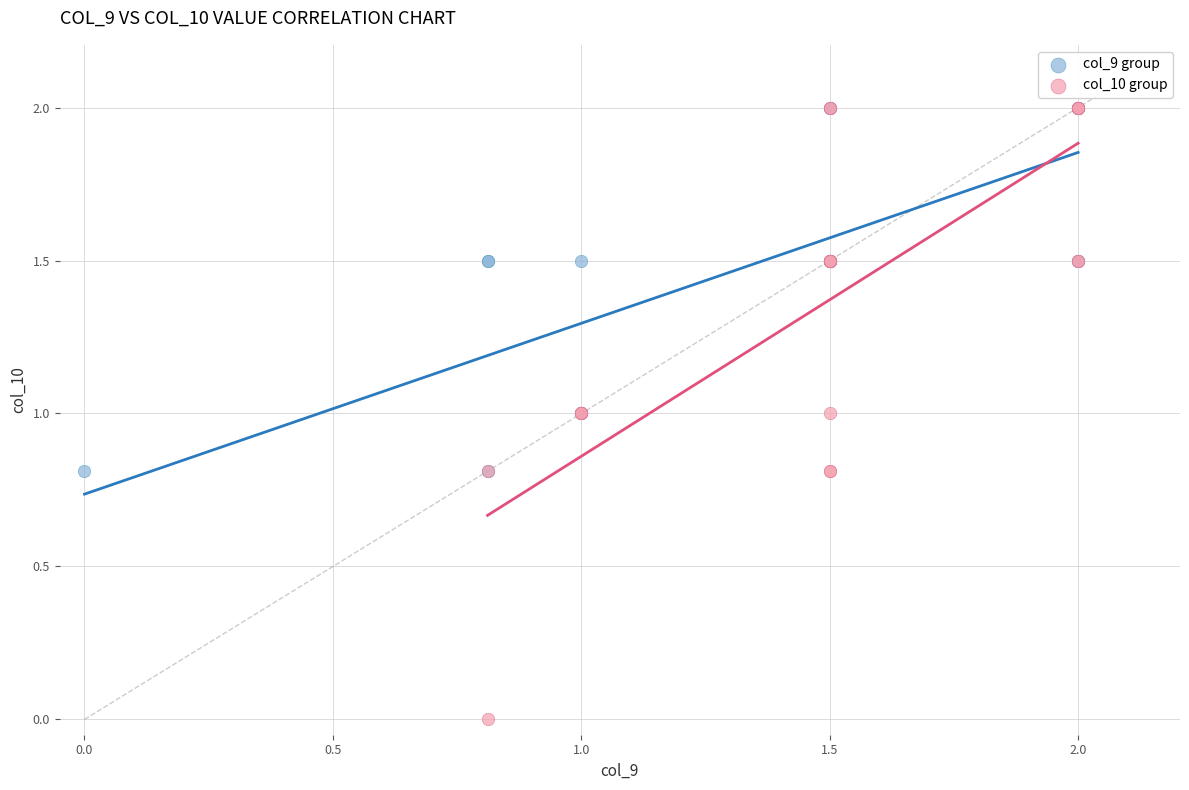

What are all the series names shown in the legend?

col_9 group, col_10 group